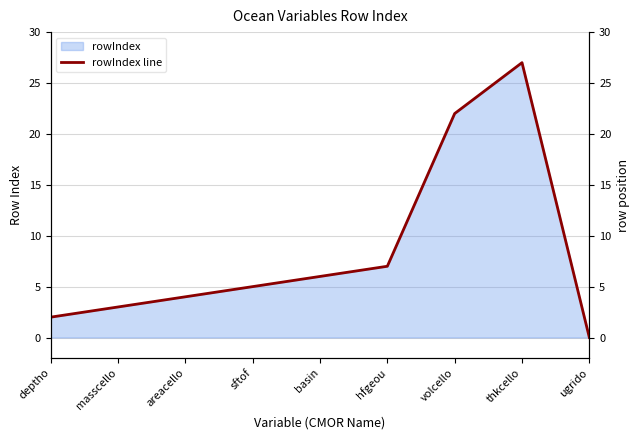

What is the value of the 5th point from the left?

6